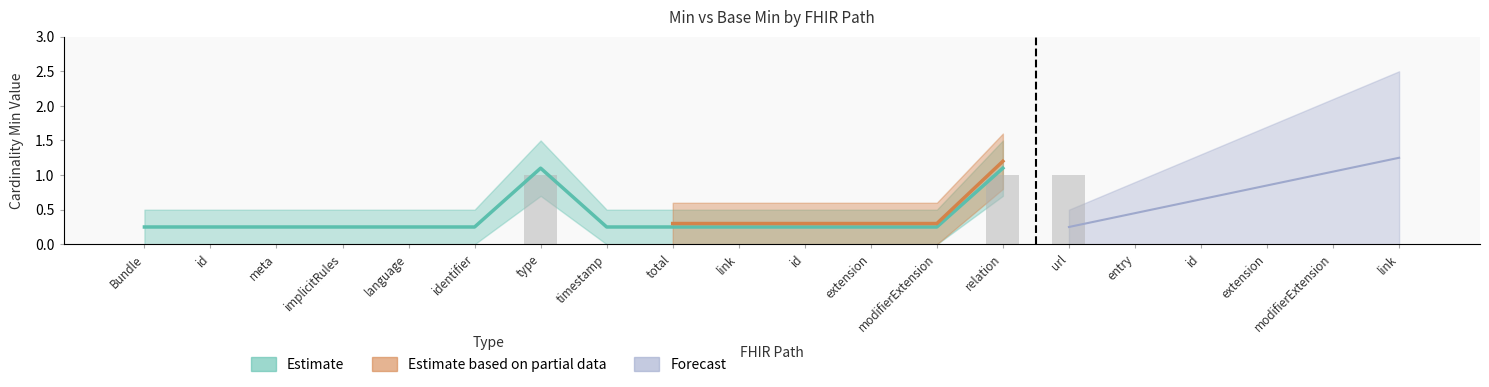

What is the label of the 17th bar from the right?

Bundle.implicitRules